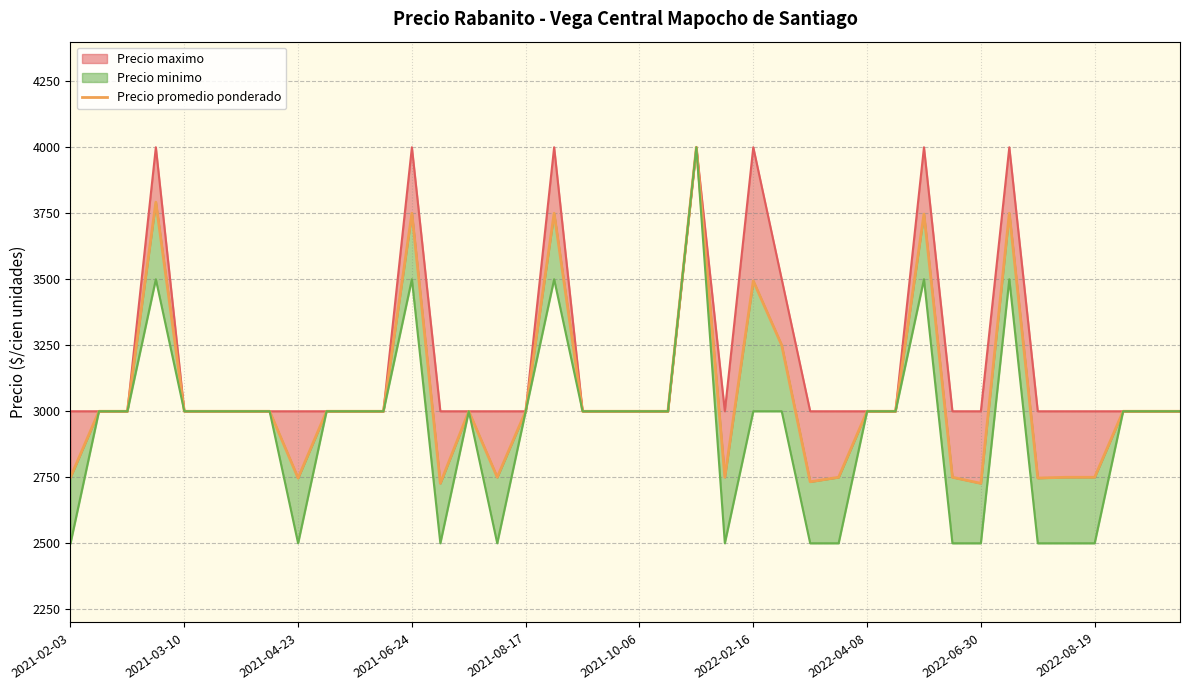

What value does the data have at 33, to the nearest 100?

3800